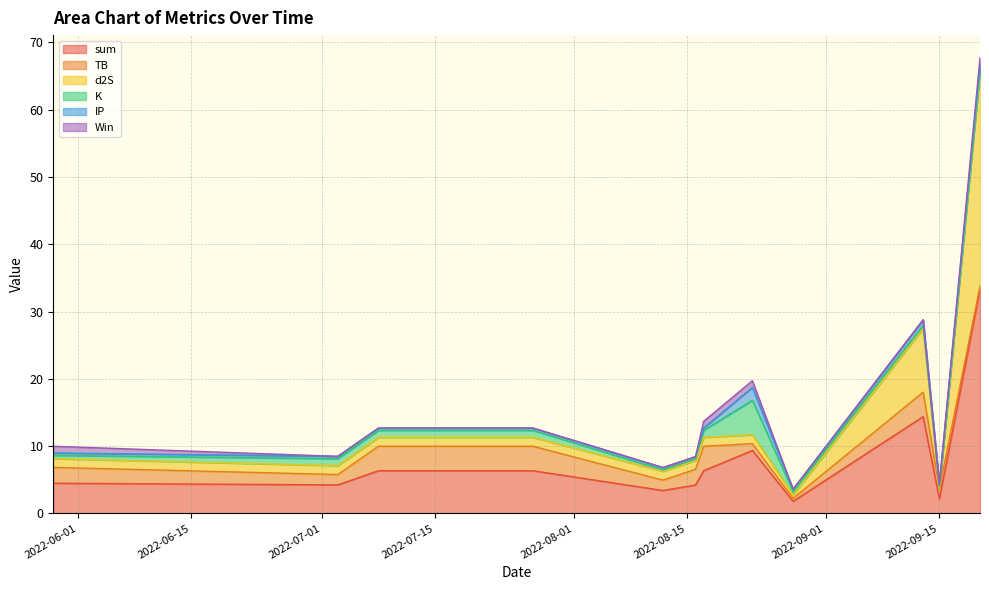

True or false: Win and d2S cross at least once.

False